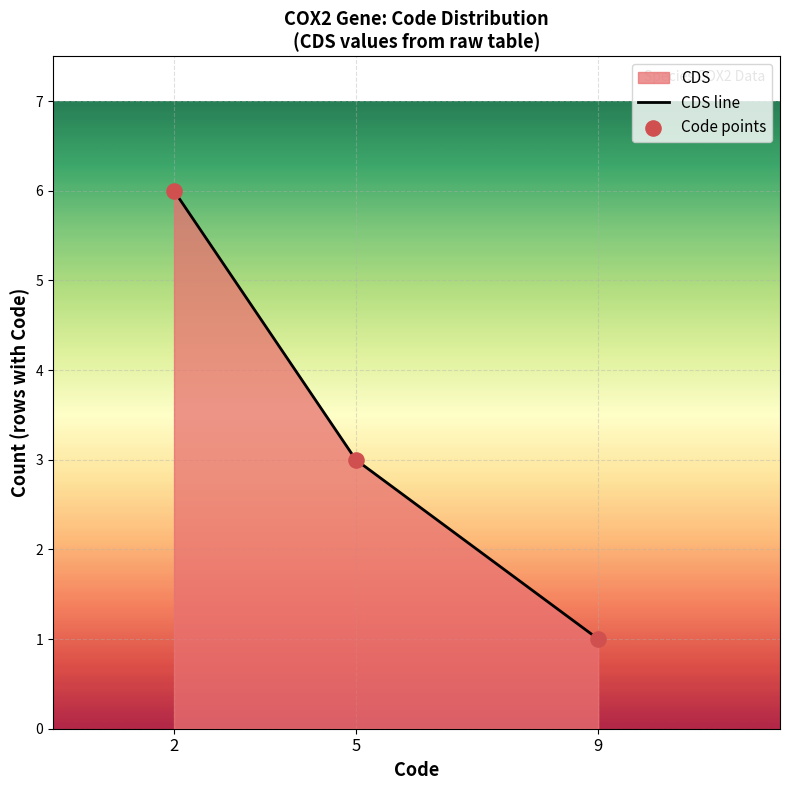

At how many categories does at least one series exceed 2?

2